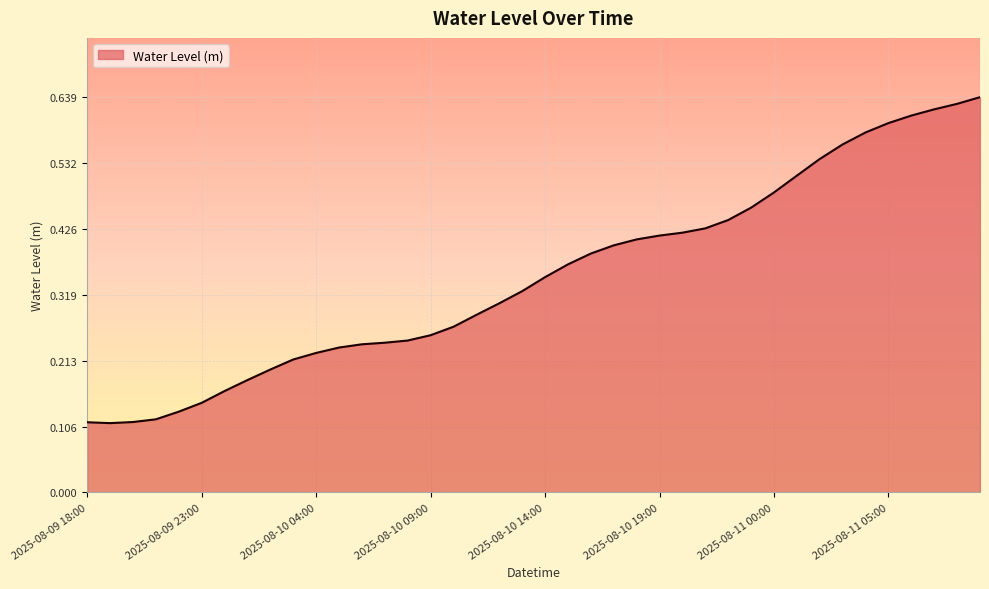

Reading left to right, what are all the values shown in this chart?

2025-08-09 18:00=0.1	2025-08-09 19:00=0.1	2025-08-09 20:00=0.1	2025-08-09 21:00=0.1	2025-08-09 22:00=0.1	2025-08-09 23:00=0.1	2025-08-10 00:00=0.2	2025-08-10 01:00=0.2	2025-08-10 02:00=0.2	2025-08-10 03:00=0.2	2025-08-10 04:00=0.2	2025-08-10 05:00=0.2	2025-08-10 06:00=0.2	2025-08-10 07:00=0.2	2025-08-10 08:00=0.2	2025-08-10 09:00=0.3	2025-08-10 10:00=0.3	2025-08-10 11:00=0.3	2025-08-10 12:00=0.3	2025-08-10 13:00=0.3	2025-08-10 14:00=0.3	2025-08-10 15:00=0.4	2025-08-10 16:00=0.4	2025-08-10 17:00=0.4	2025-08-10 18:00=0.4	2025-08-10 19:00=0.4	2025-08-10 20:00=0.4	2025-08-10 21:00=0.4	2025-08-10 22:00=0.4	2025-08-10 23:00=0.5	2025-08-11 00:00=0.5	2025-08-11 01:00=0.5	2025-08-11 02:00=0.5	2025-08-11 03:00=0.6	2025-08-11 04:00=0.6	2025-08-11 05:00=0.6	2025-08-11 06:00=0.6	2025-08-11 07:00=0.6	2025-08-11 08:00=0.6	2025-08-11 09:00=0.6